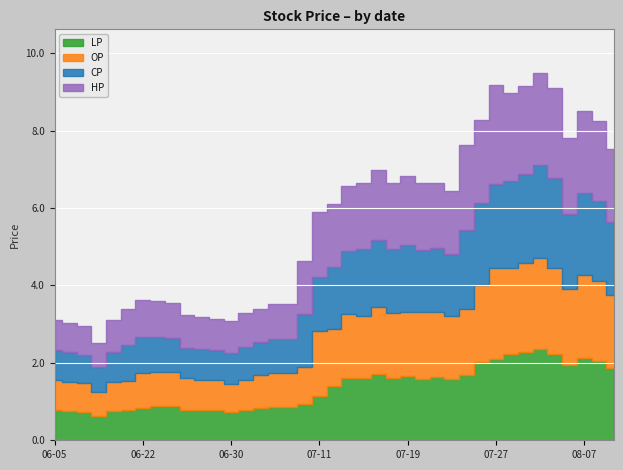

Which category has the highest value in the HP series?

2017-07-27